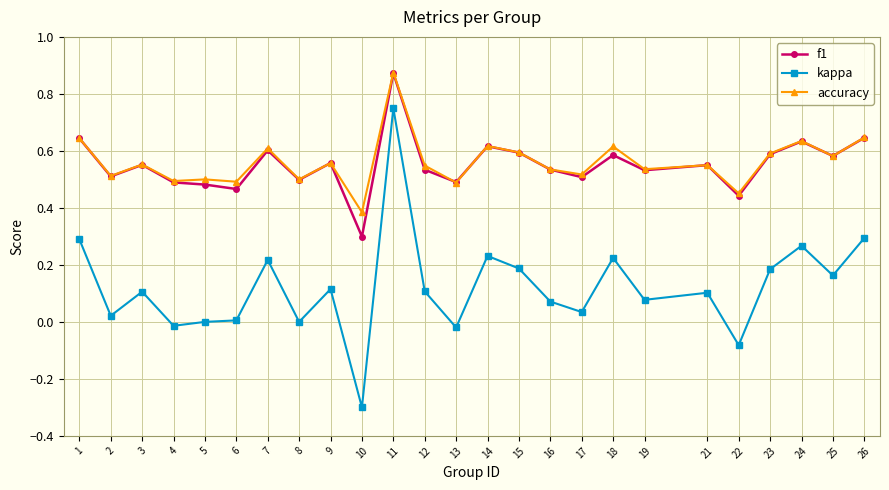

How many distinct data groups are displayed?

3